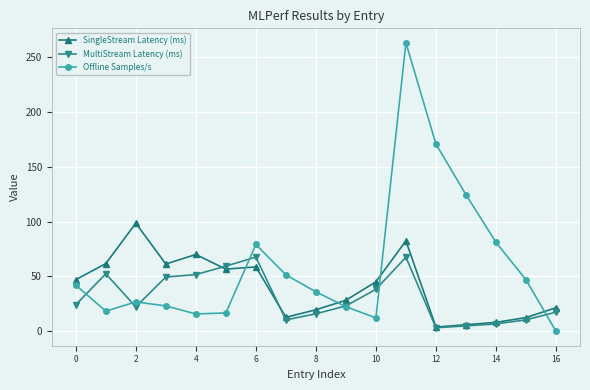

How many values in Offline Samples/s are above zero?

16